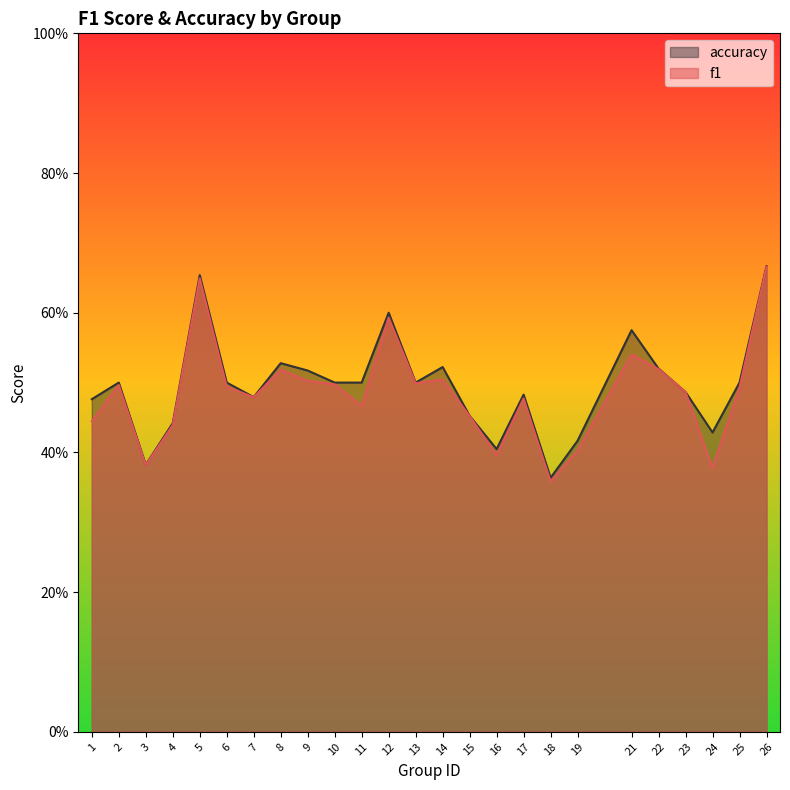

What is the smallest value displayed?

0.4